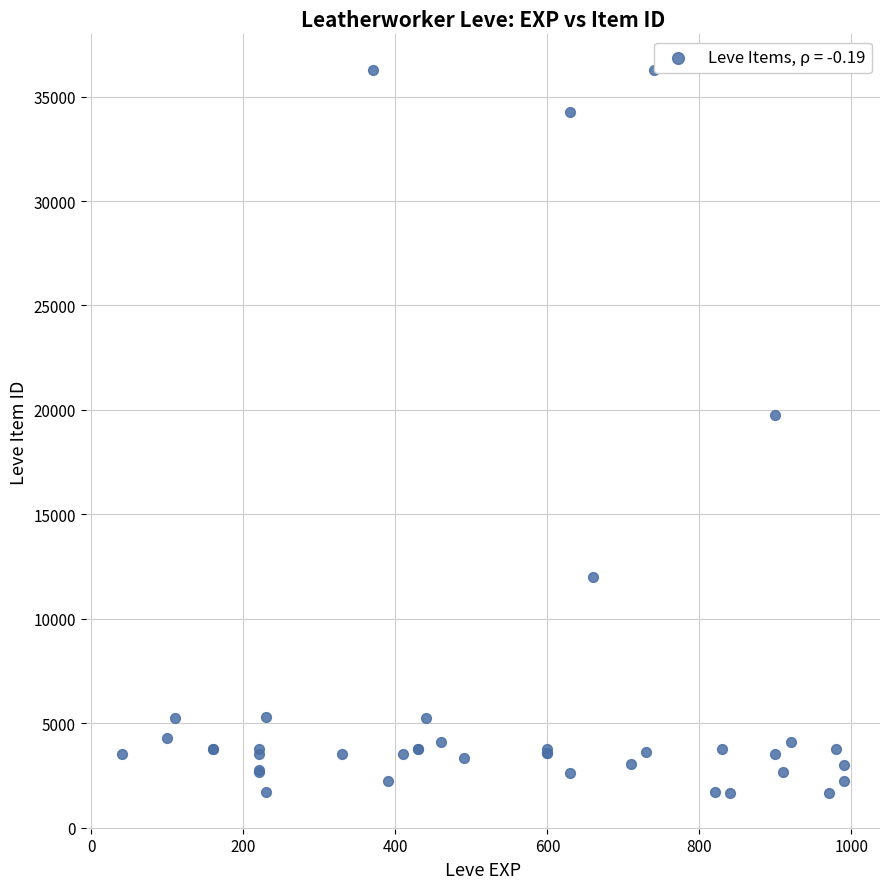

What Y value in the scatter plot is closest to 18967?

19744